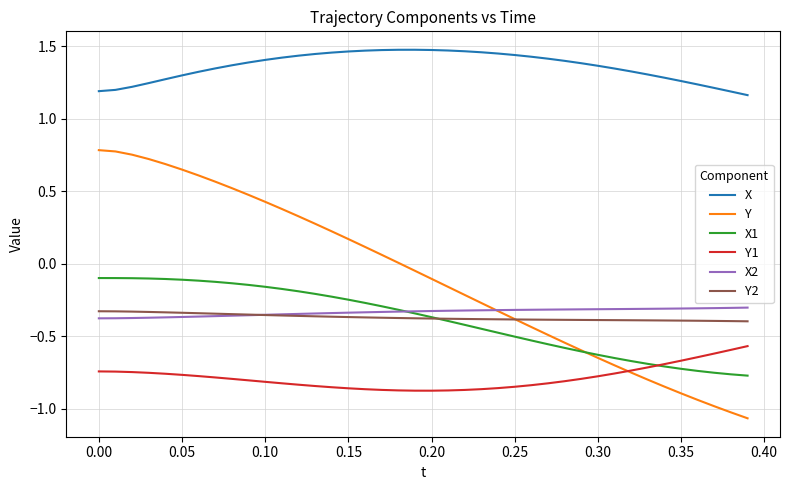

True or false: X and Y1 cross at least once.

False